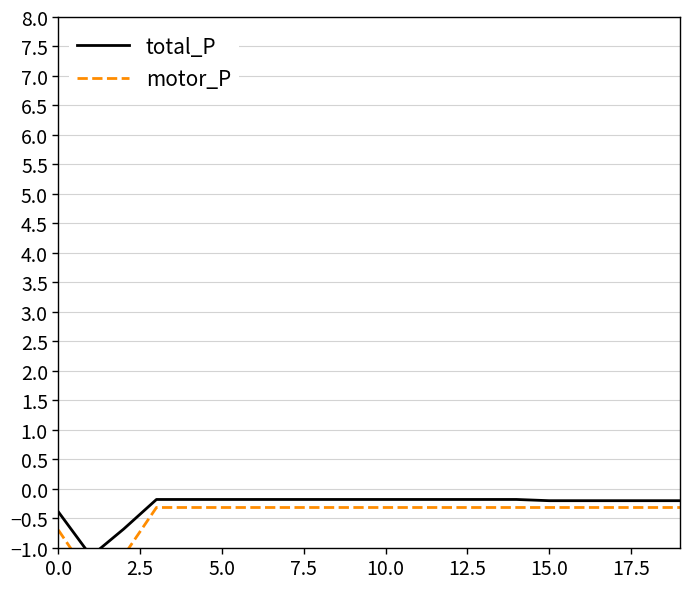

Which series has the largest range (max minus min)?

motor_P